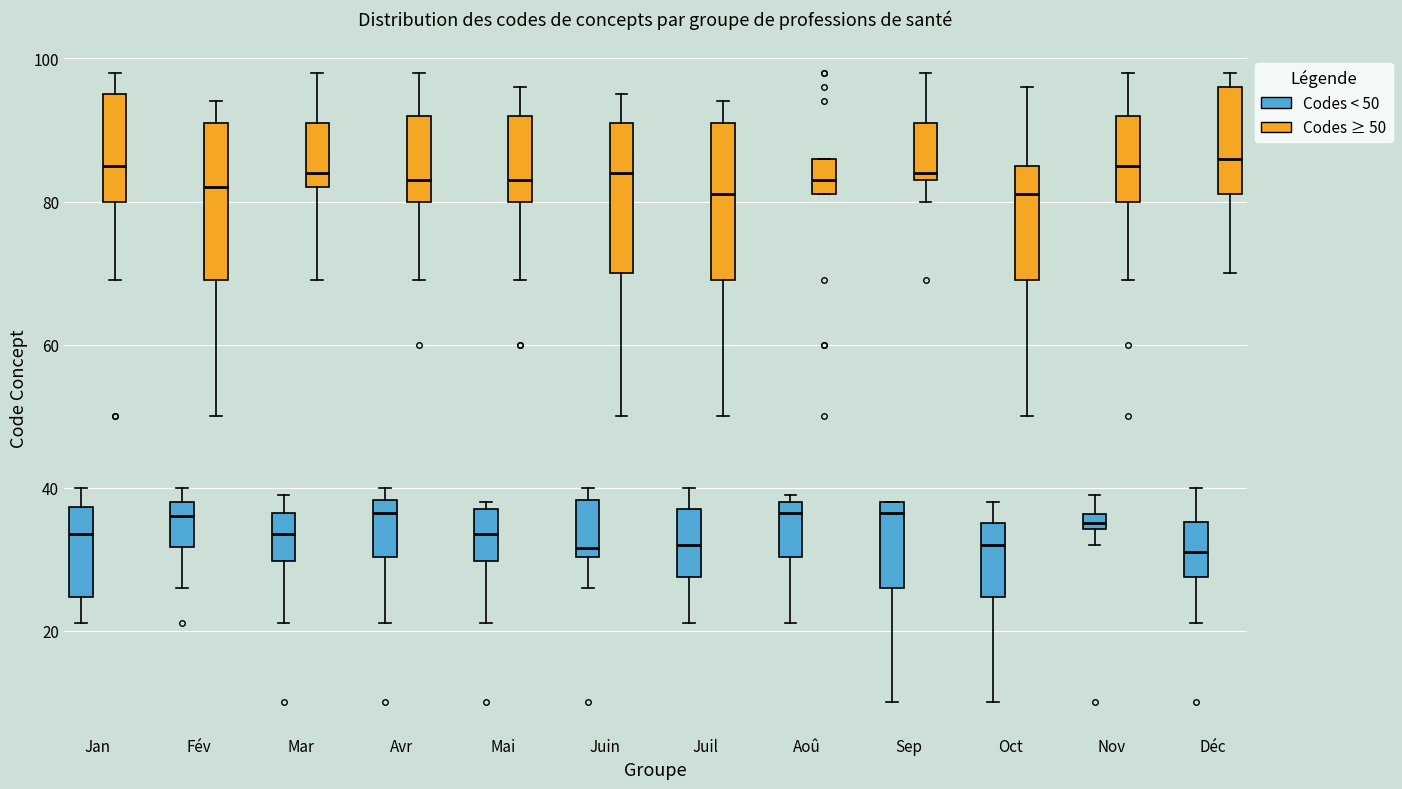

Where does the upper whisker of the box for Jan (Codes < 50) end on the y-axis? The values are not printed on the chart, so give them approximately, as read against the axis.

40